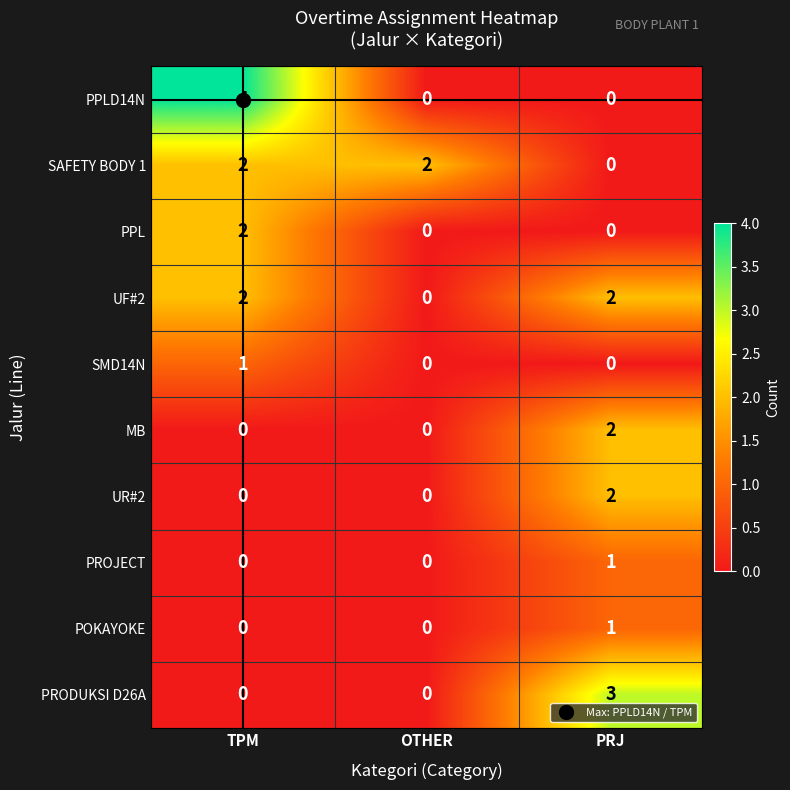

Between TPM and PRJ, which series saw the biggest shift?

PPLD14N